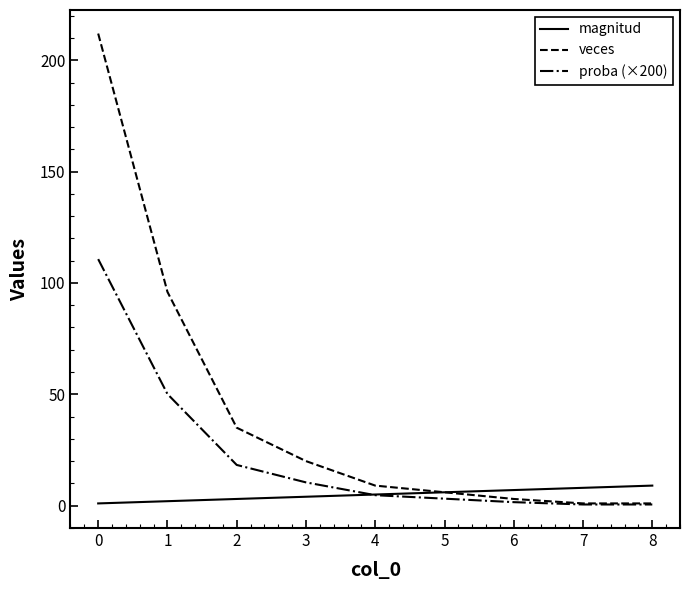

List the series in order of their peak value, highest first.

veces, proba (×200), magnitud